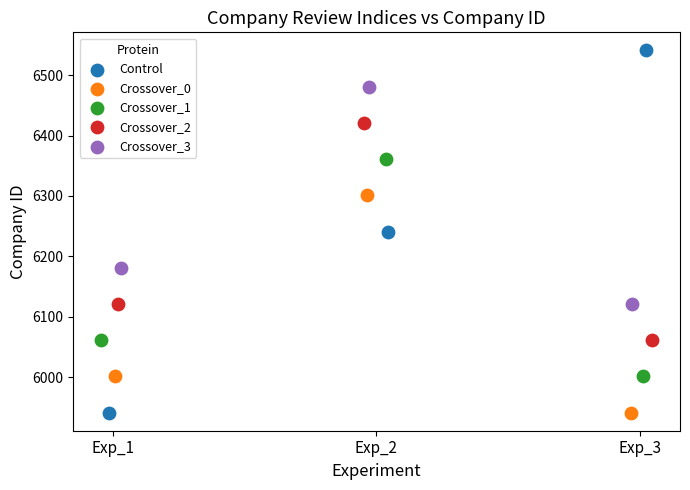

Which series has the largest Y range (max minus min)?

Control